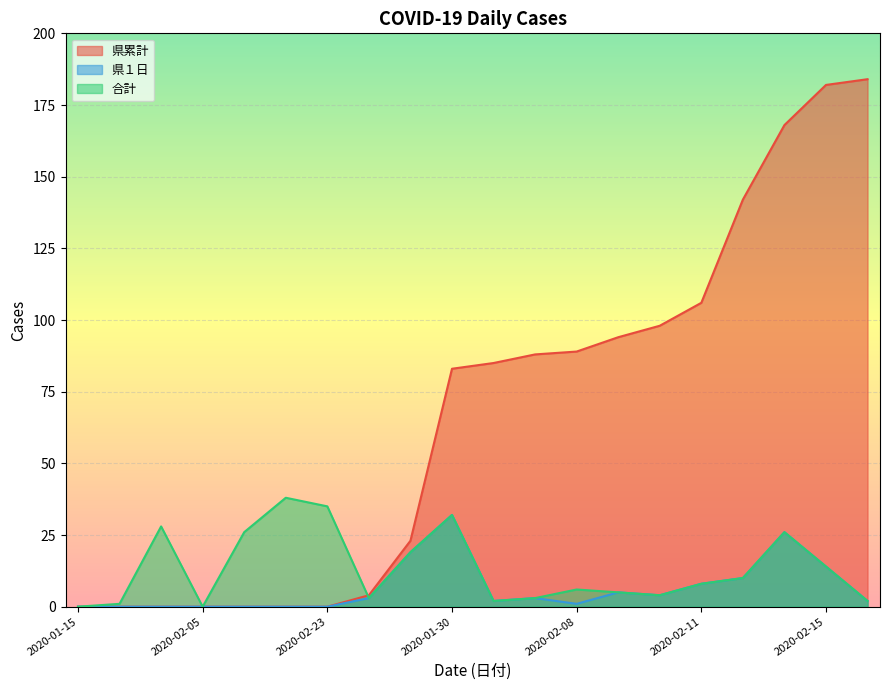

Is it true that 合計 equals 2 at 2020-02-08?

False